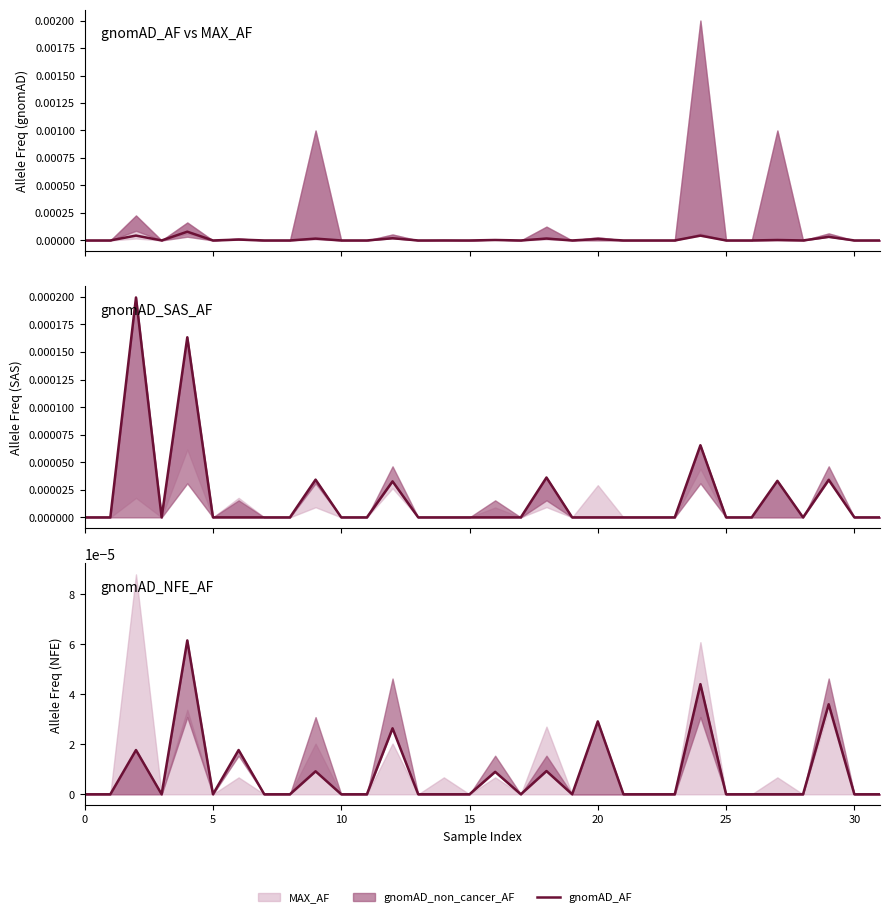

Between 27 and 10, which is larger?

27